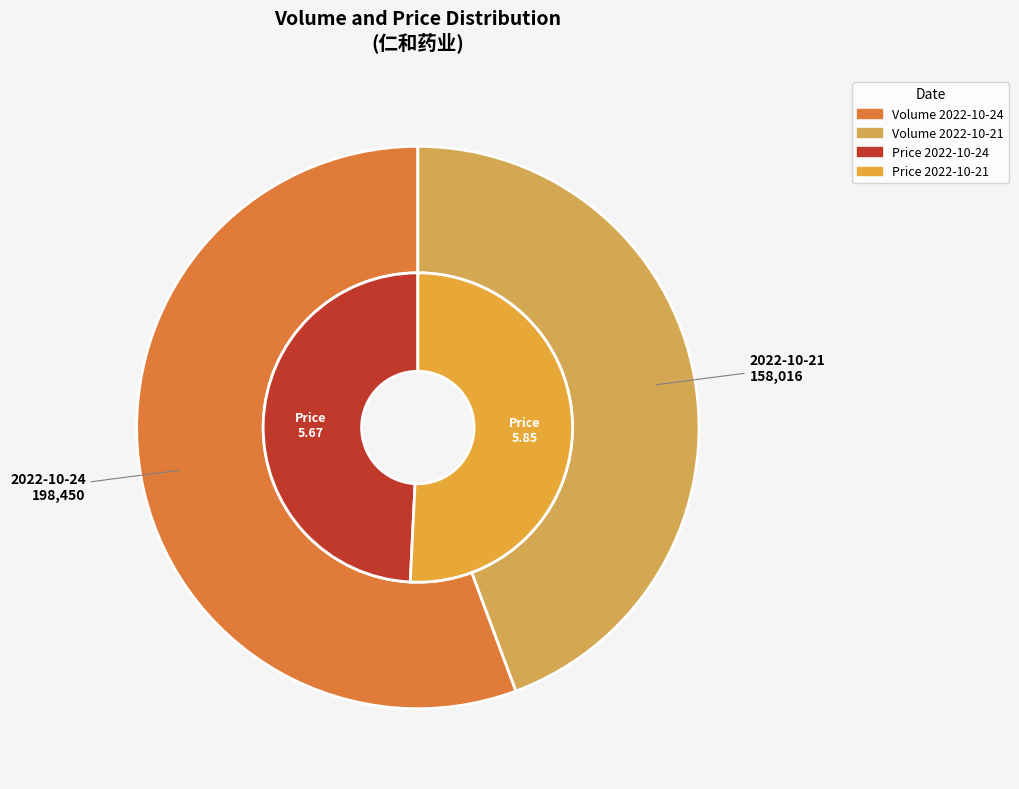

Do 2022-10-24 and 2022-10-21 together represent more than half of the pie?

Yes